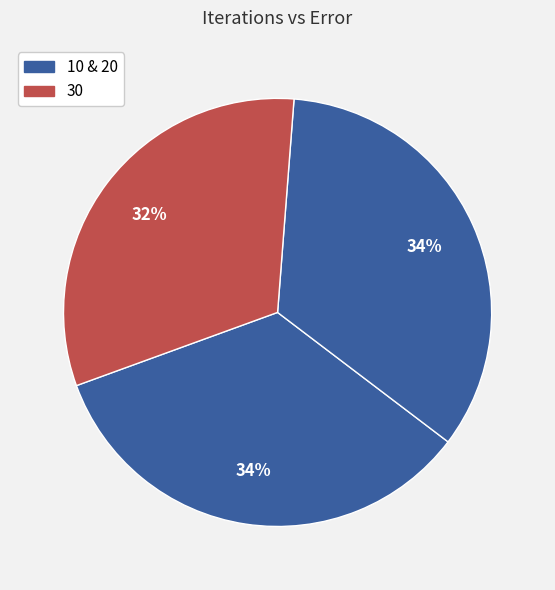

How many segments does this pie chart have?

3